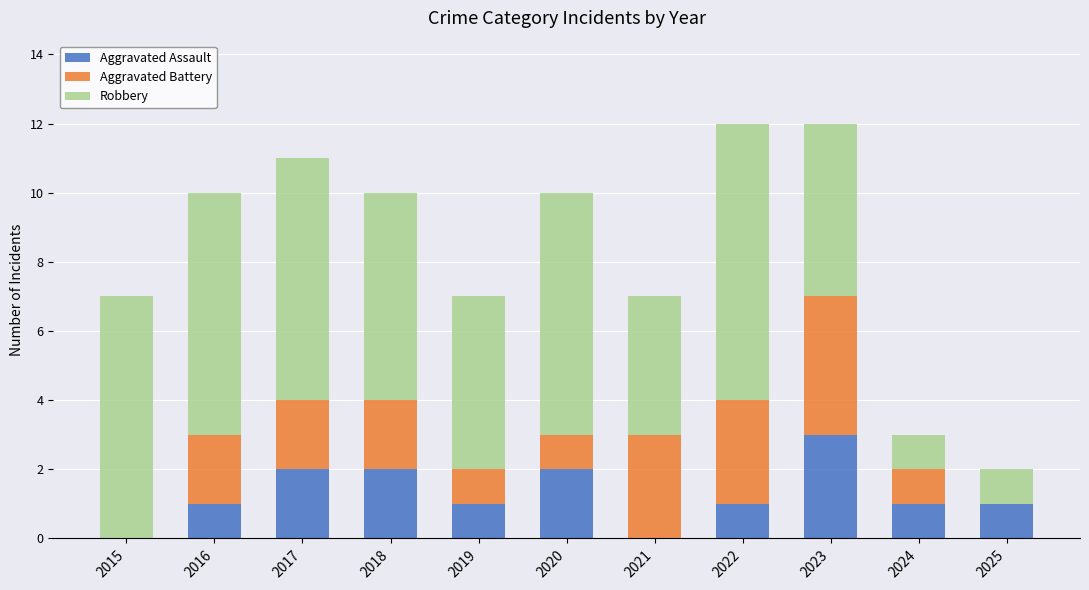

What is the sum of the Aggravated Assault values at 2023 and 2018?

5